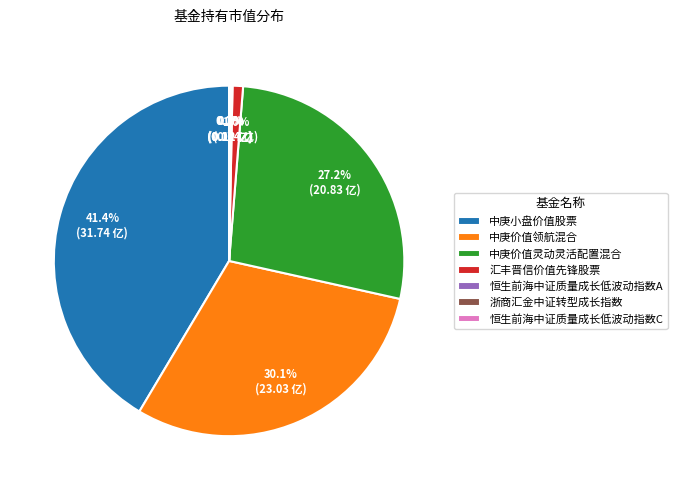

To the nearest percent, what percentage of the pie is 中庚价值领航混合?

30%